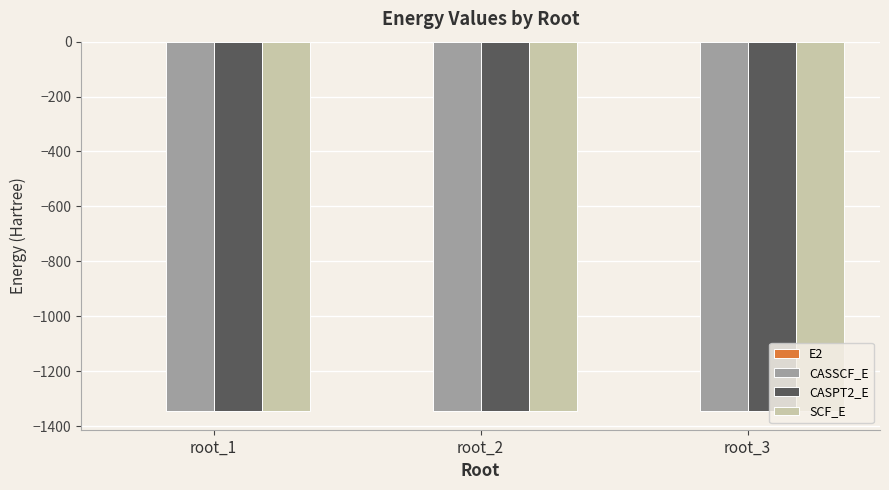

True or false: CASSCF_E has a value of -1345.4 at root_3.

True